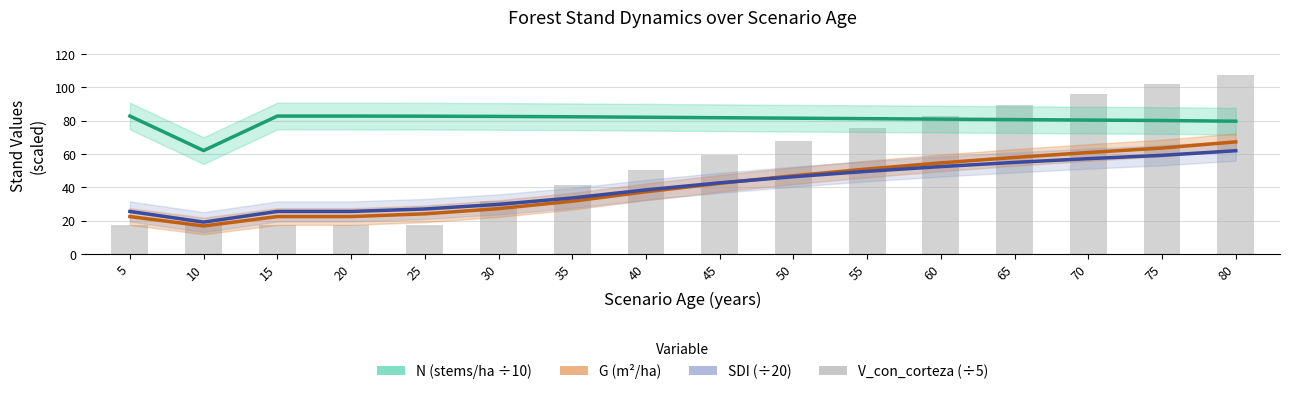

True or false: SDI (÷20) has a value of 52.1 at 30.

False